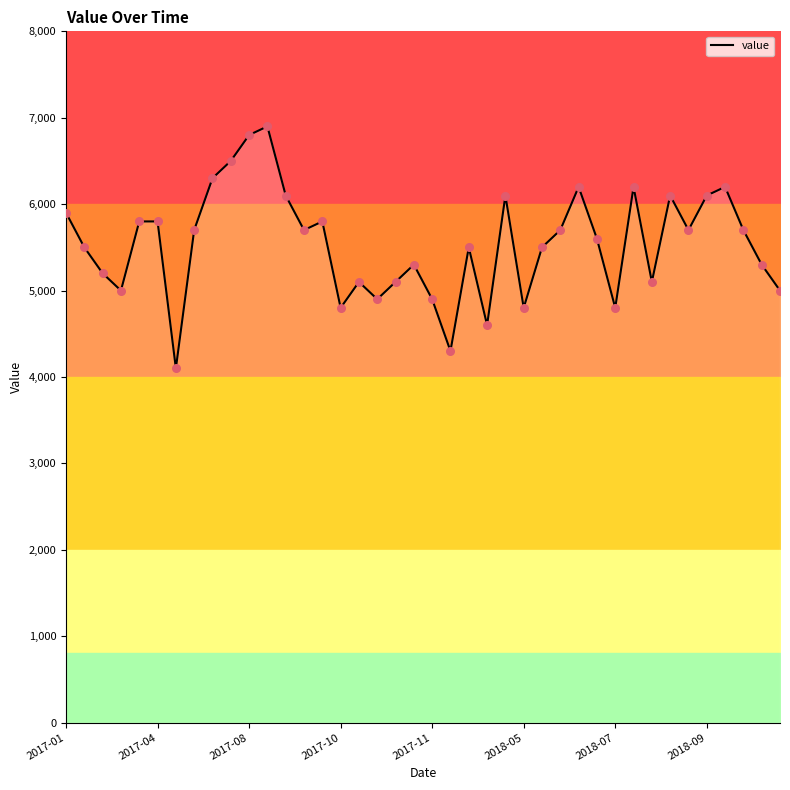

What is the minimum value for value?

4100